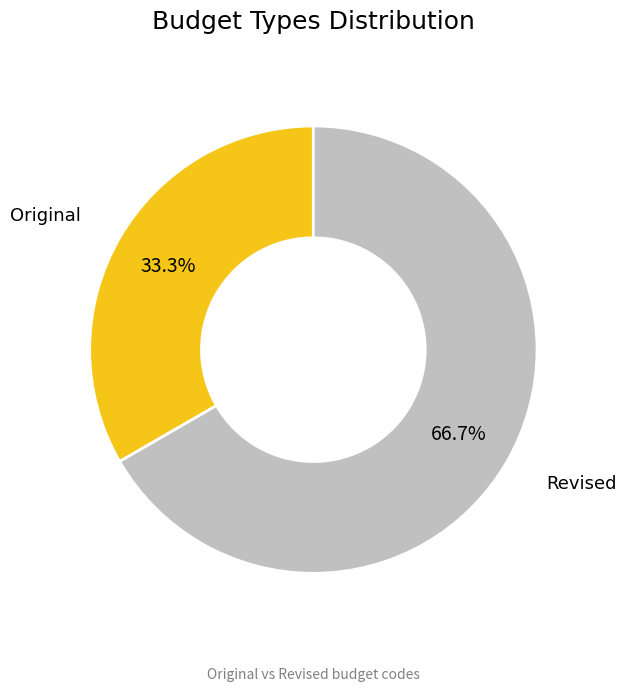

Does Revised account for over 50% of the chart?

Yes